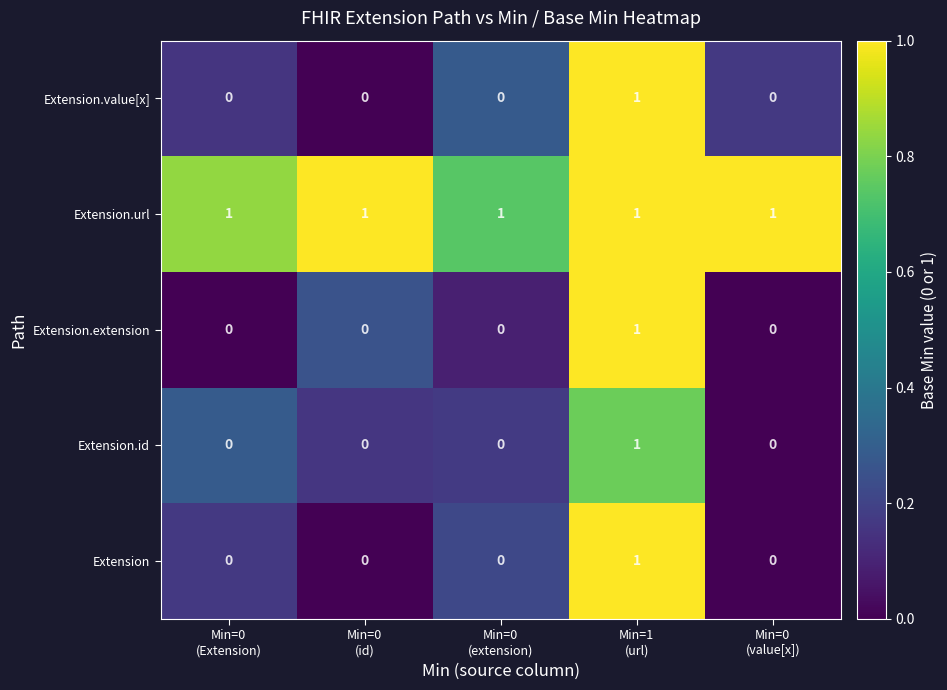

Count the Extension values in the range 0 to 1.

5